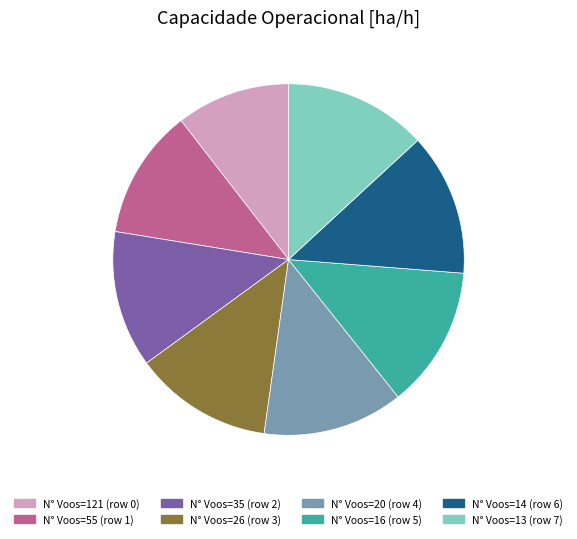

True or false: N° Voos=14 (row 6) accounts for 13% of the total.

True